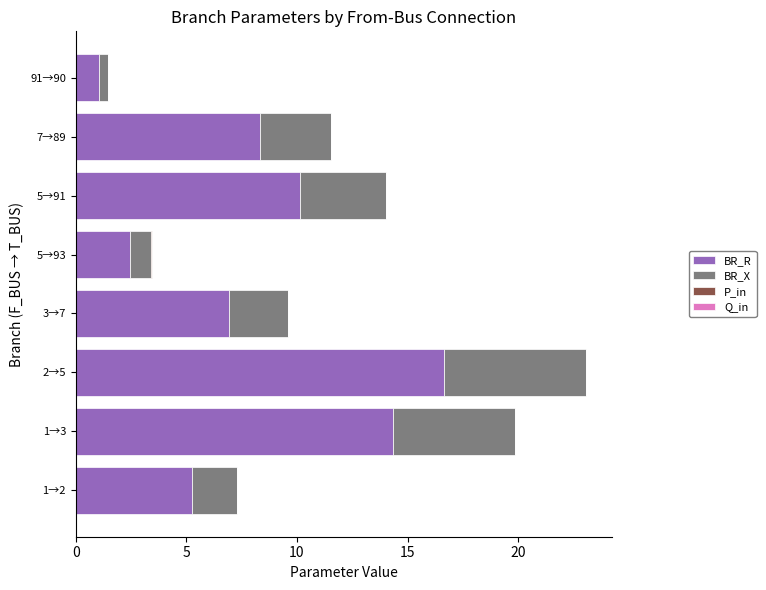

What is the sum of all BR_R values?

65.2